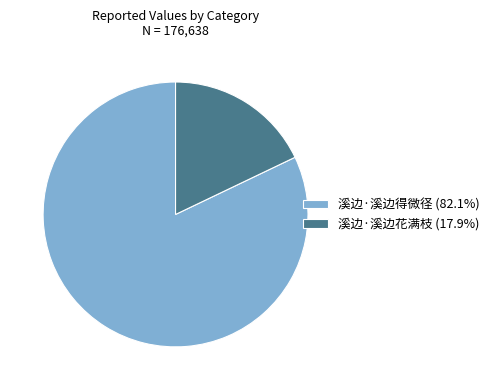

Rank the categories by value from lowest to highest.

溪边·溪边花满枝, 溪边·溪边得微径